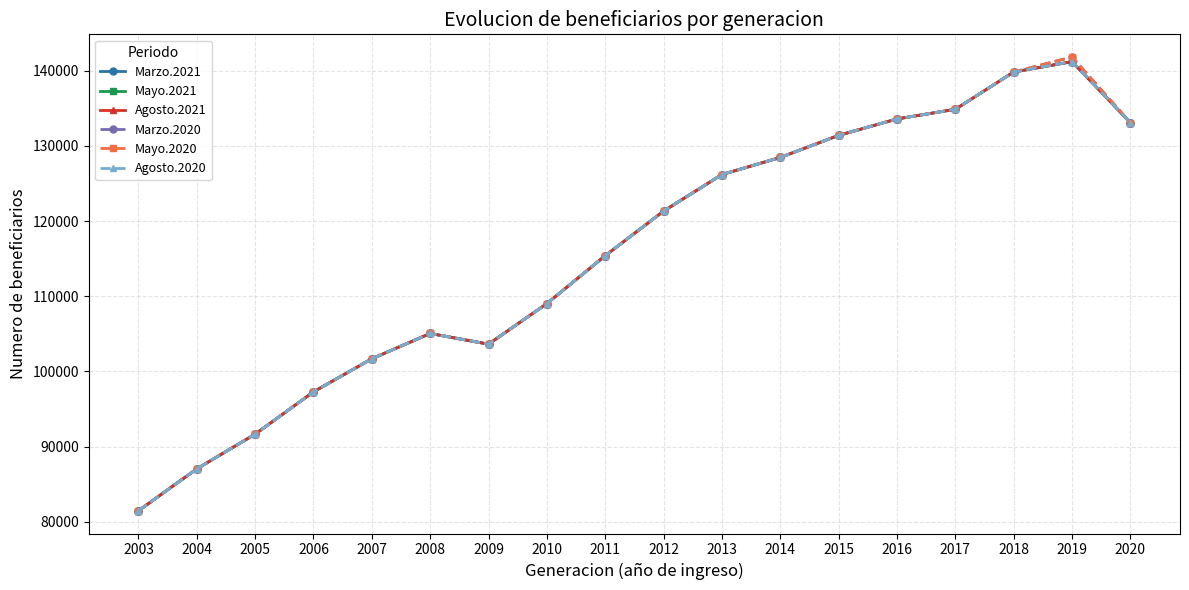

How many interior local peaks does the Agosto.2021 series have?

2